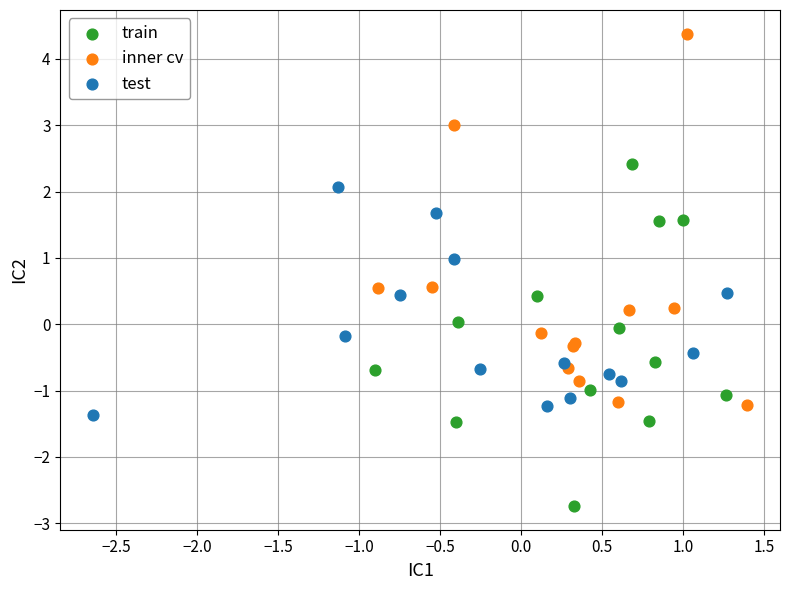

Which series contains the highest Y value?

inner cv